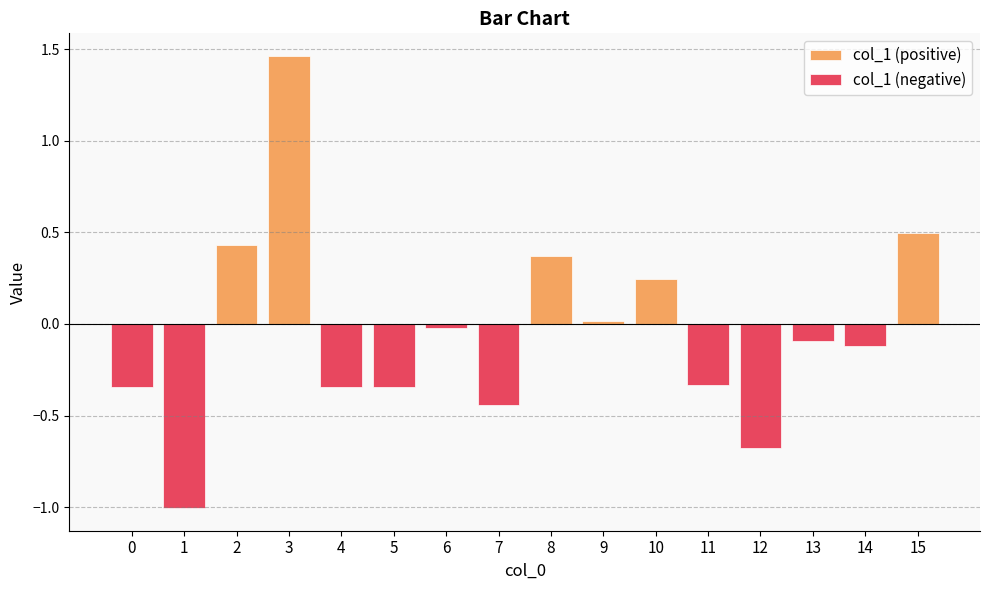

At which category is the sum across all series the highest?

3